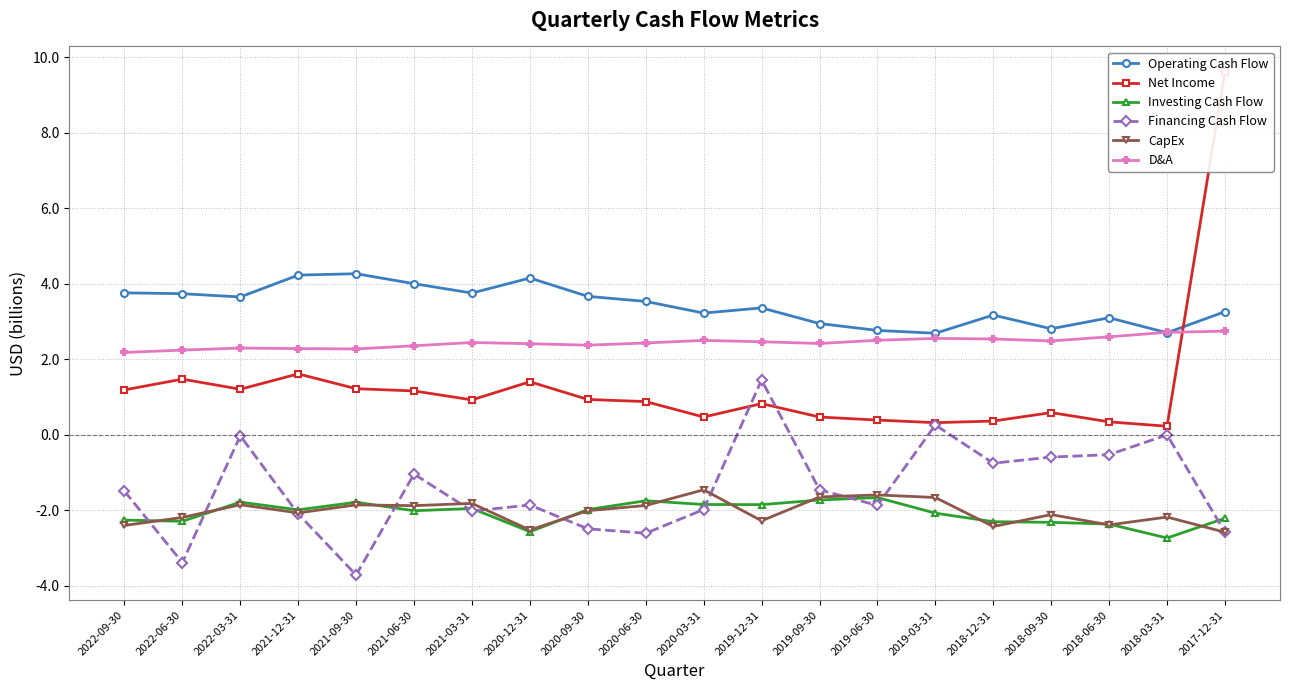

At which label is Net Income closest to 4?

2021-12-31